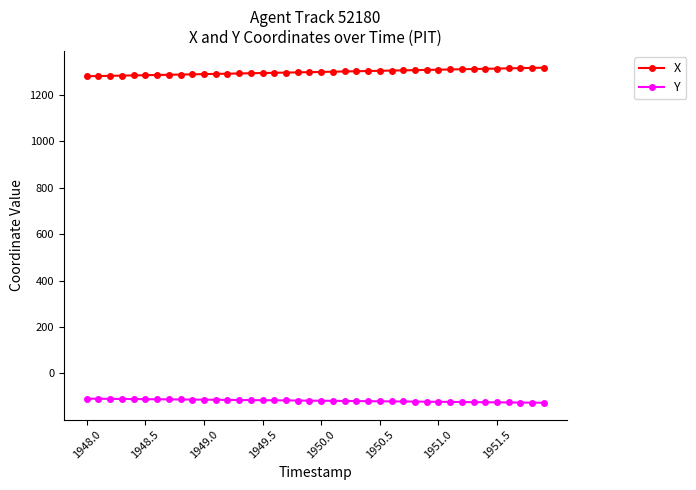

True or false: X and Y cross at least once.

False